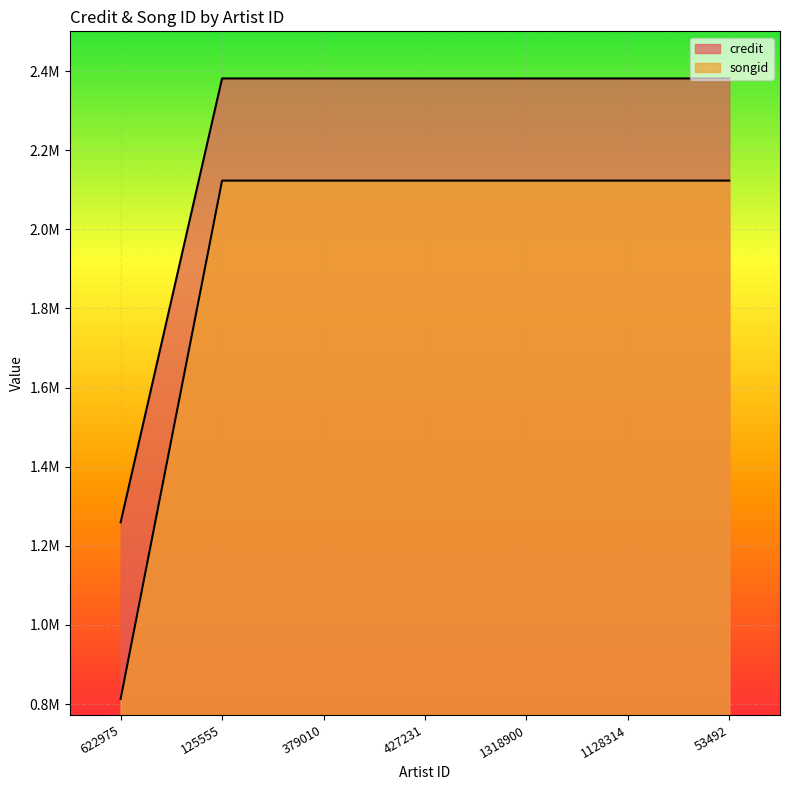

What value does the credit series have at 622975, to the nearest 100?

1259300